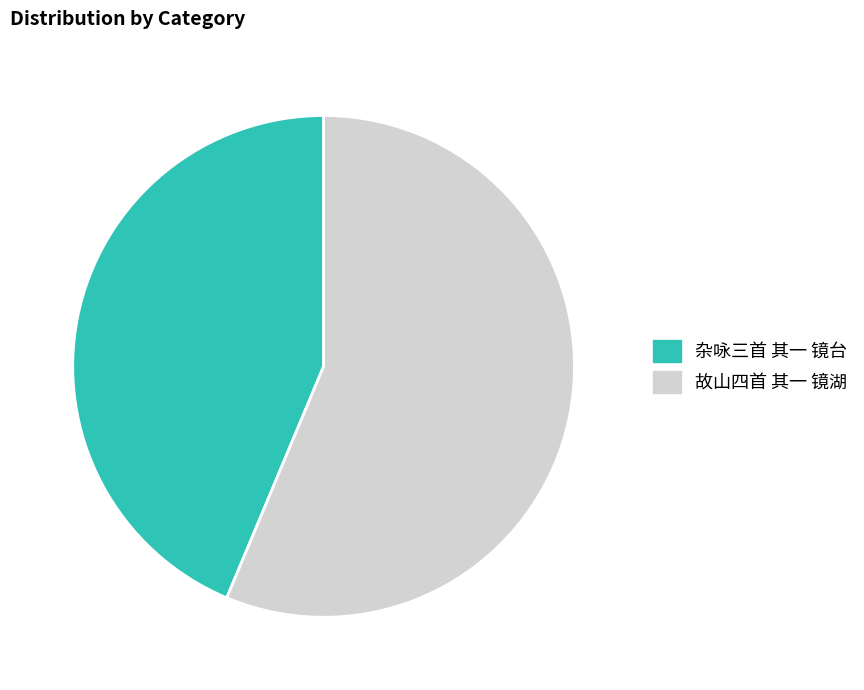

Between 故山四首 其一 镜湖 and 杂咏三首 其一 镜台, which is larger?

故山四首 其一 镜湖